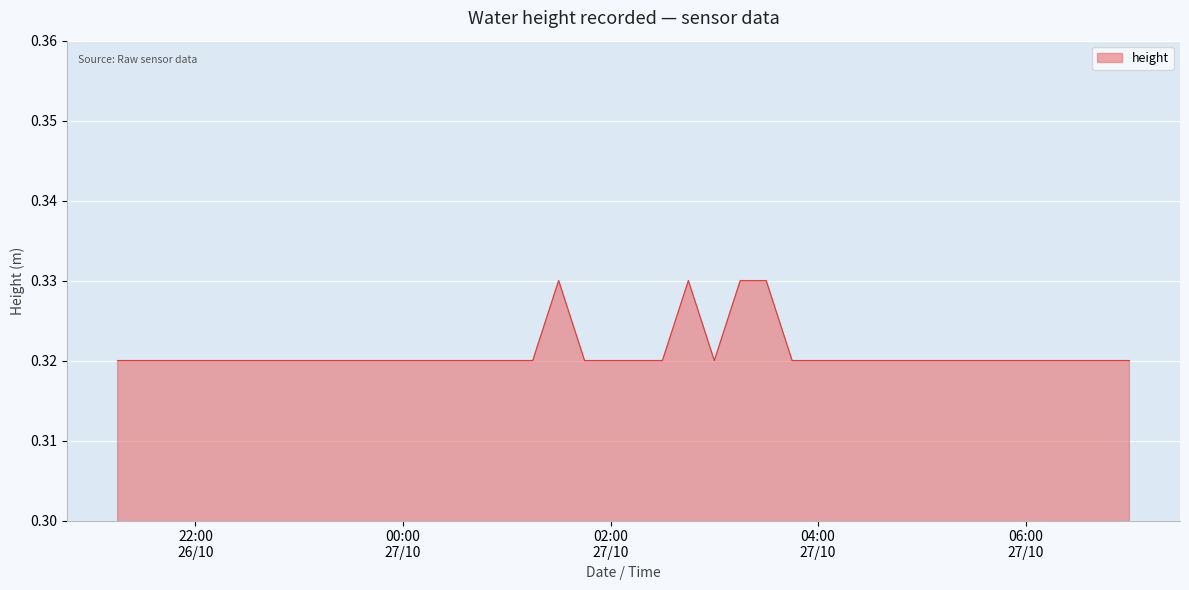

Does the chart have visible grid lines?

Yes